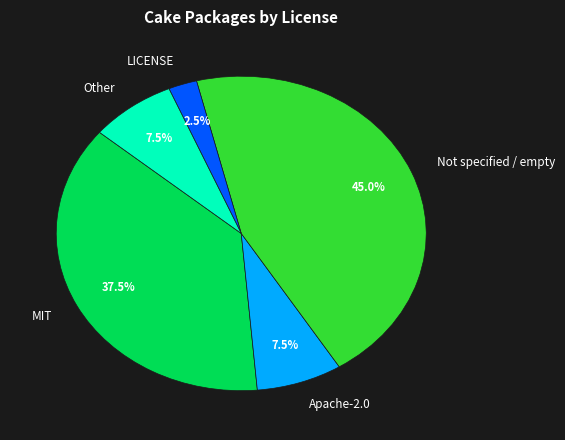

Count the number of slices in the pie.

5